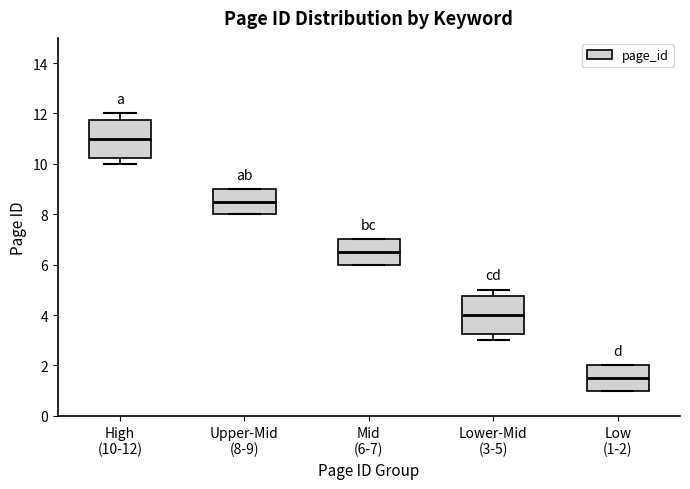

Reading left to right, transcribe this box plot: for each box, give where its median line is, the range the box spans, and where its two whiskers end, as read against the y-axis. The values are not printed on the chart, so give them approximately, as read against the axis.

High (10-12): median 11.0, box 10.2 to 11.8, whiskers 10.0 to 12.0
Upper-Mid (8-9): median 8.6, box 8.0 to 9.0, whiskers 8.0 to 9.0
Mid (6-7): median 6.6, box 6.0 to 7.0, whiskers 6.0 to 7.0
Lower-Mid (3-5): median 4.0, box 3.2 to 4.8, whiskers 3.0 to 5.0
Low (1-2): median 1.6, box 1.0 to 2.0, whiskers 1.0 to 2.0